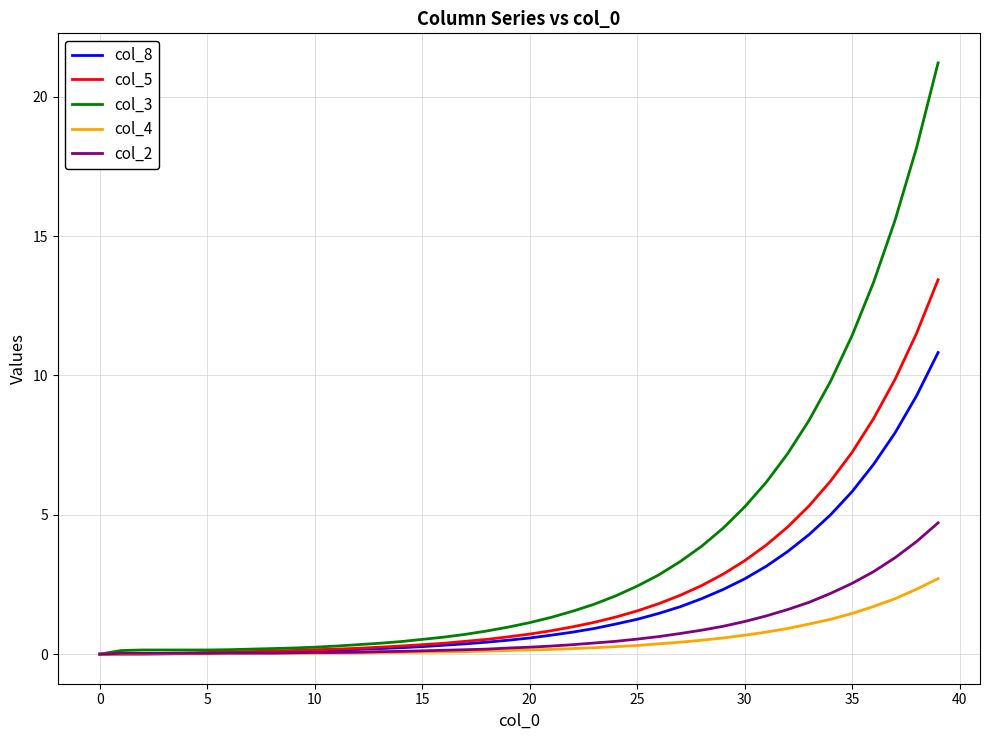

List the series in order of their peak value, lowest first.

col_4, col_2, col_8, col_5, col_3